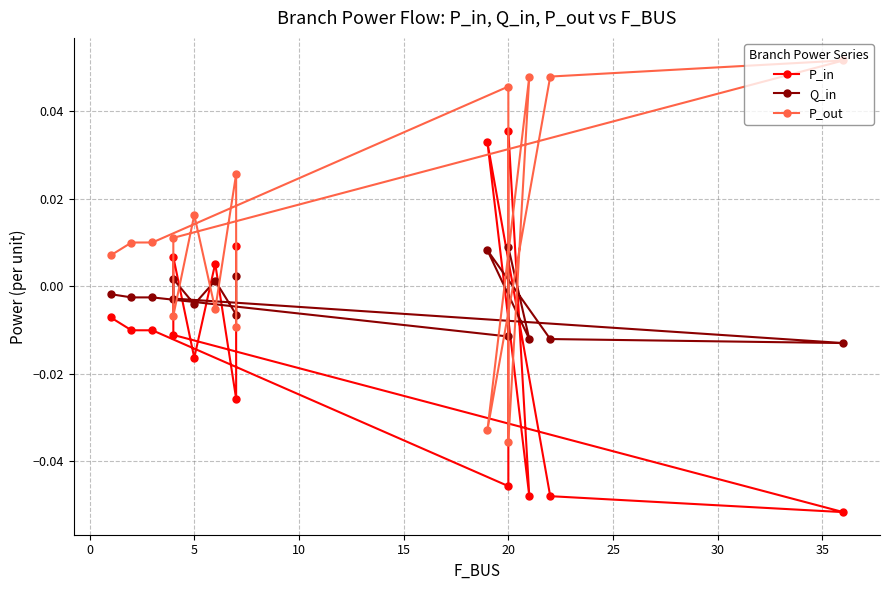

True or false: P_out has more than 0 points higher than both neighbors.

True